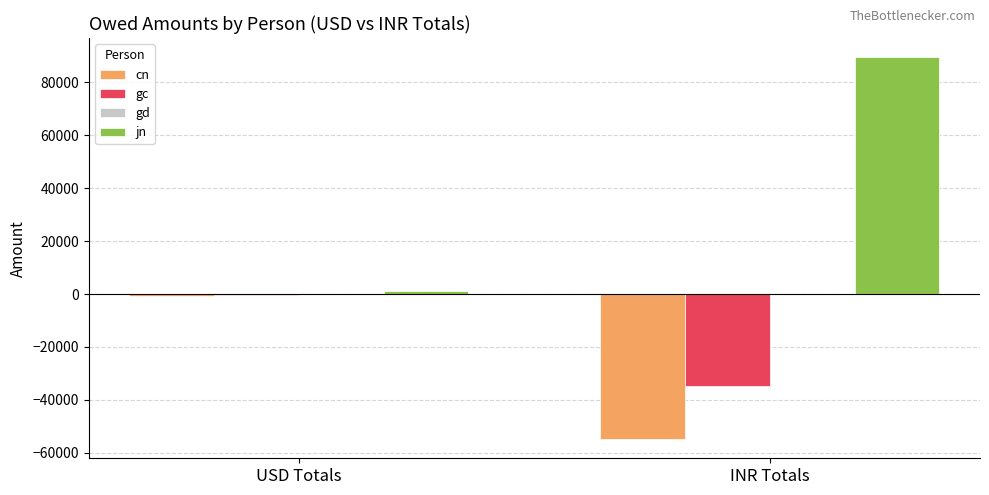

Does the chart contain stacked bars?

No